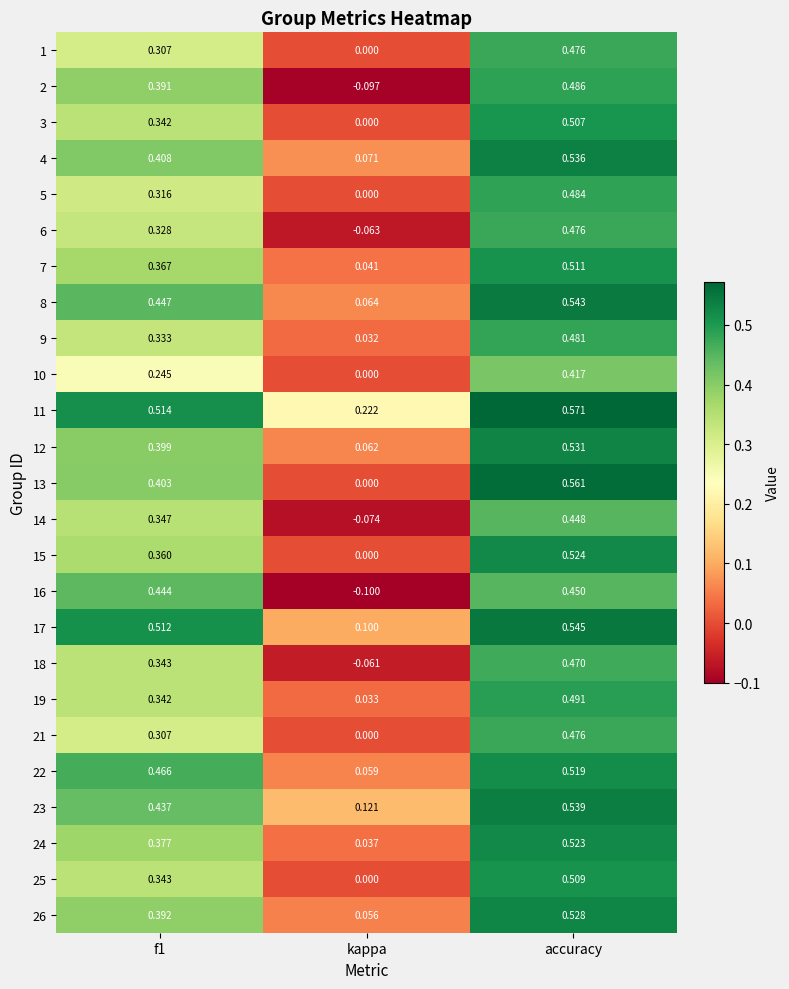

At which label is 9 closest to 0?

kappa